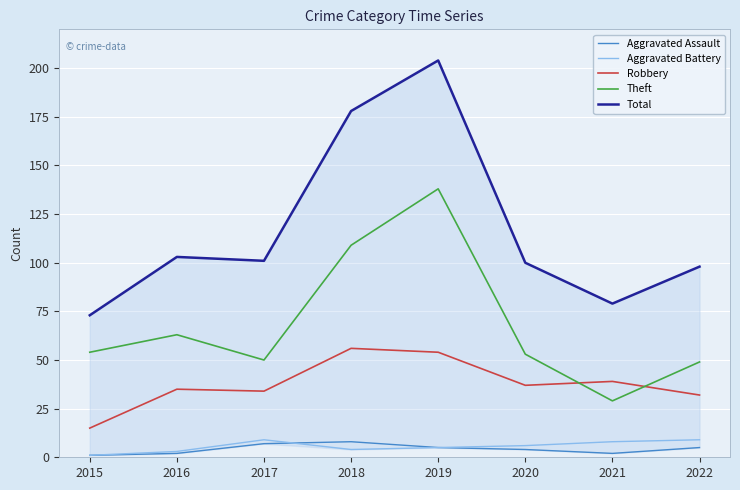

True or false: Aggravated Assault and Total intersect in this chart.

False